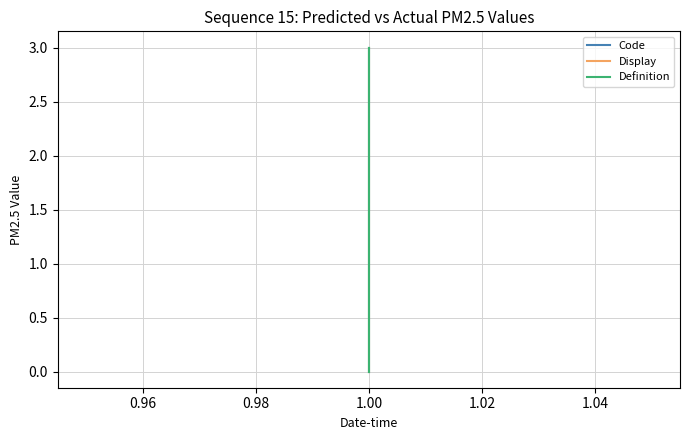

Count the Code values in the range 1 to 3.

3